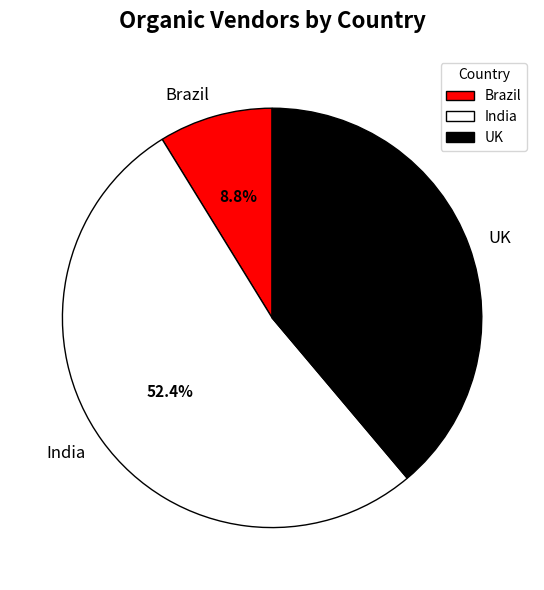

How many segments does this pie chart have?

3